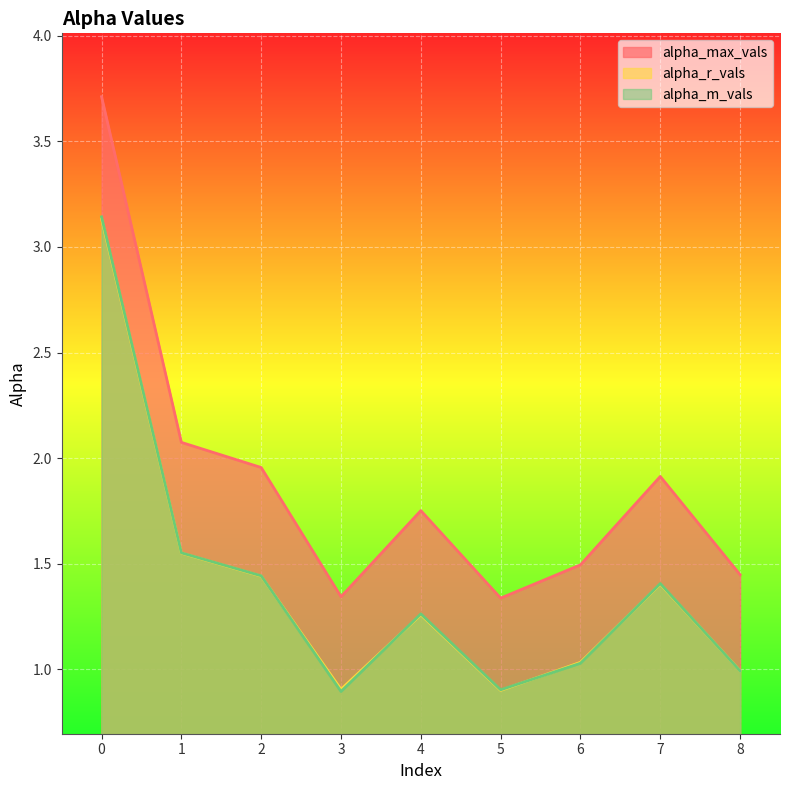

List the labels in order of alpha_m_vals value, smallest first.

3, 5, 8, 6, 4, 7, 2, 1, 0